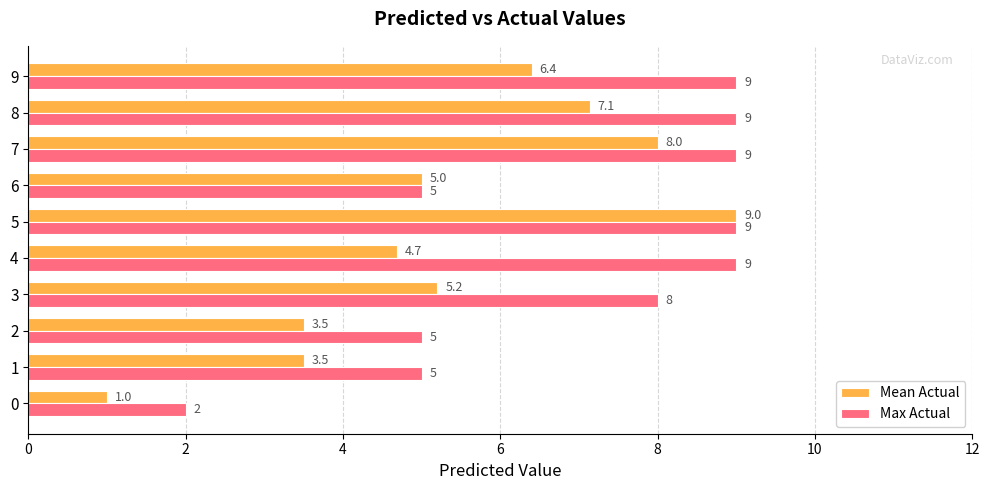

The value of Mean Actual at 3 is 5.2. True or false?

True